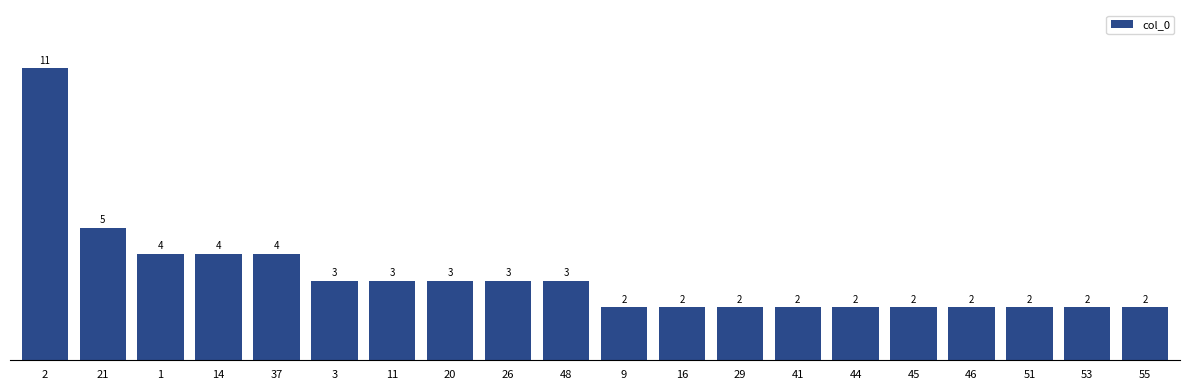

How many categories are shown in the chart?

20